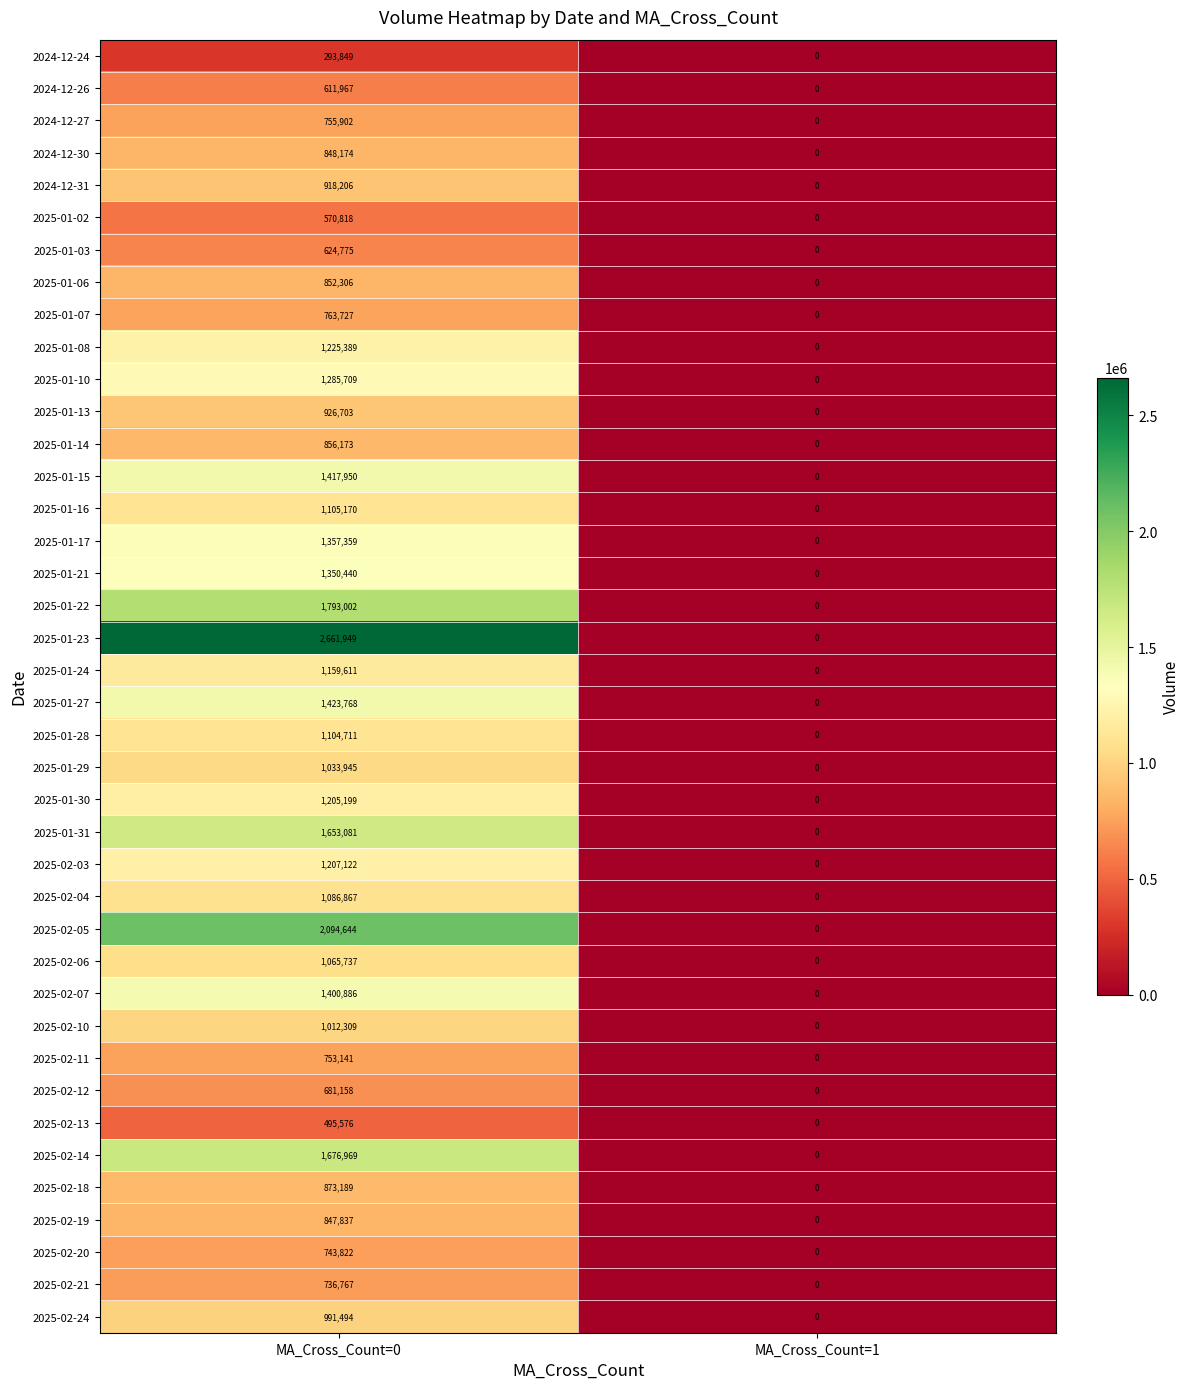

Between MA_Cross_Count=0 and MA_Cross_Count=1, which series saw the biggest shift?

2025-01-23